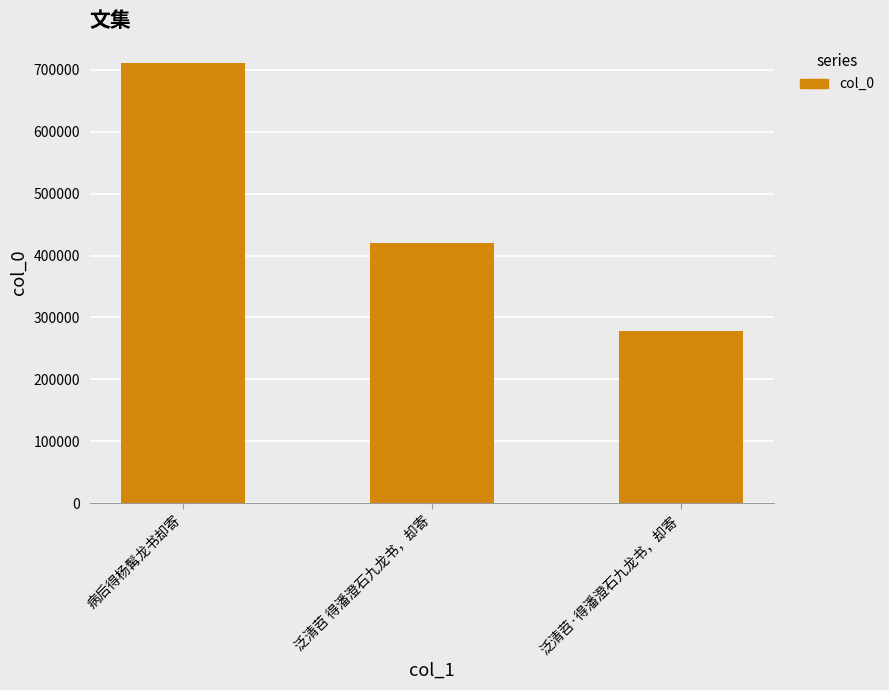

What is the difference between the maximum and minimum values?

432916